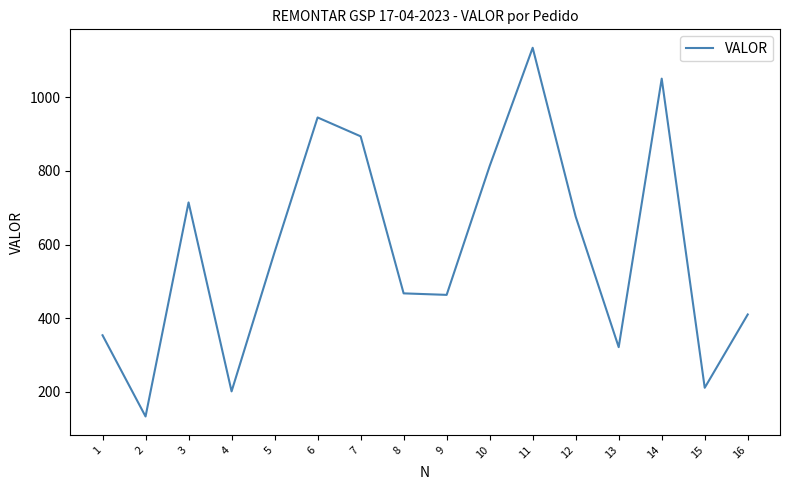

Is it true that the value at 8 is 311.5?

False